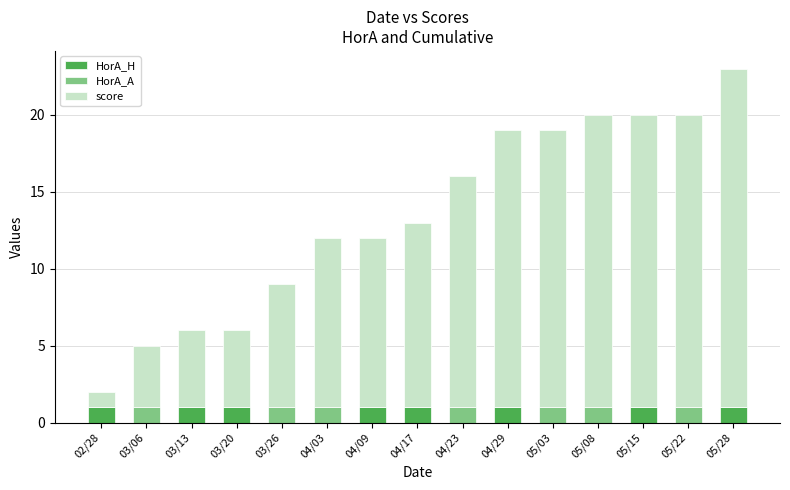

The HorA_H series shows -1 at 05/08. True or false?

False